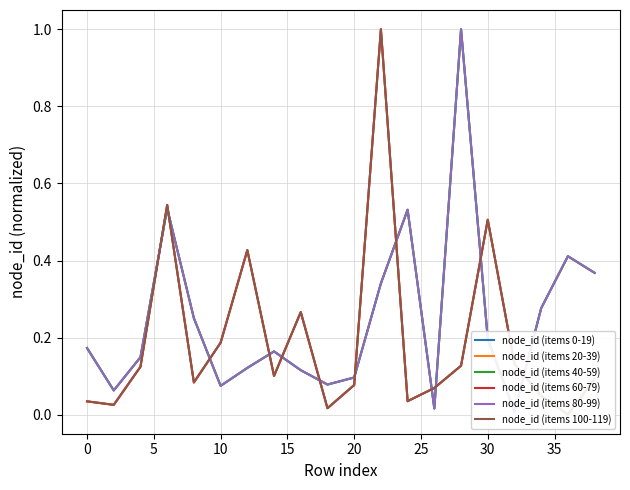

Does the chart display data point markers on the line(s)?

No